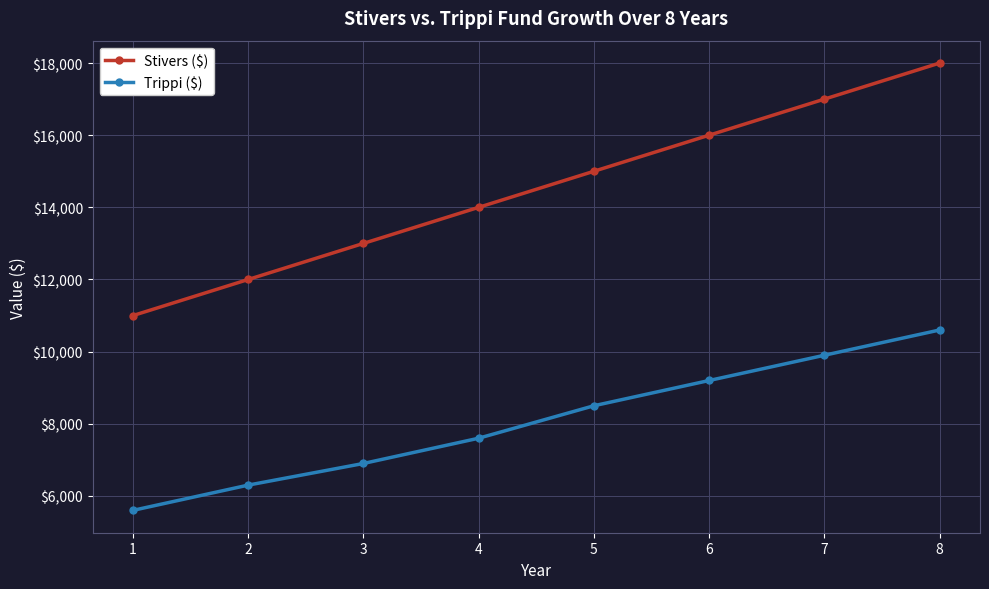

Which series has the largest range (max minus min)?

Stivers ($)